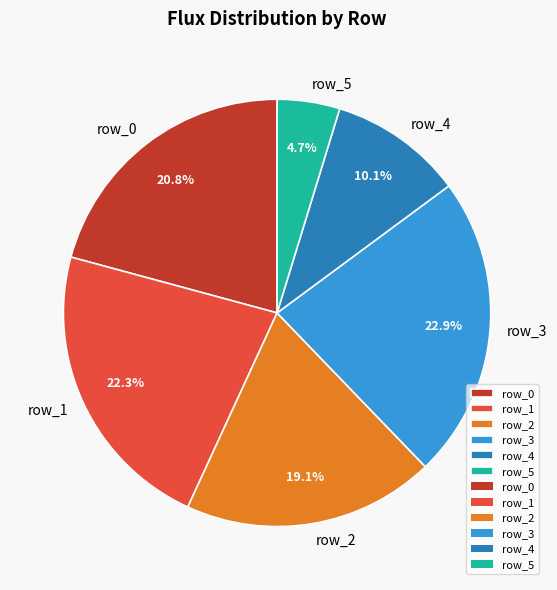

What is the ratio of the value at row_1 to the value at row_3?

1.0